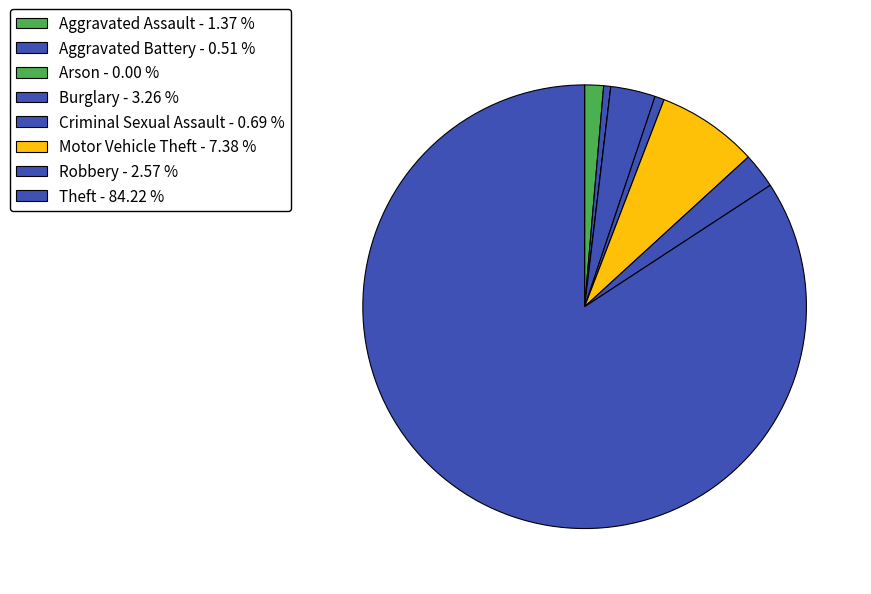

To the nearest percent, what is the difference between the largest and smallest slice percentages?

84%